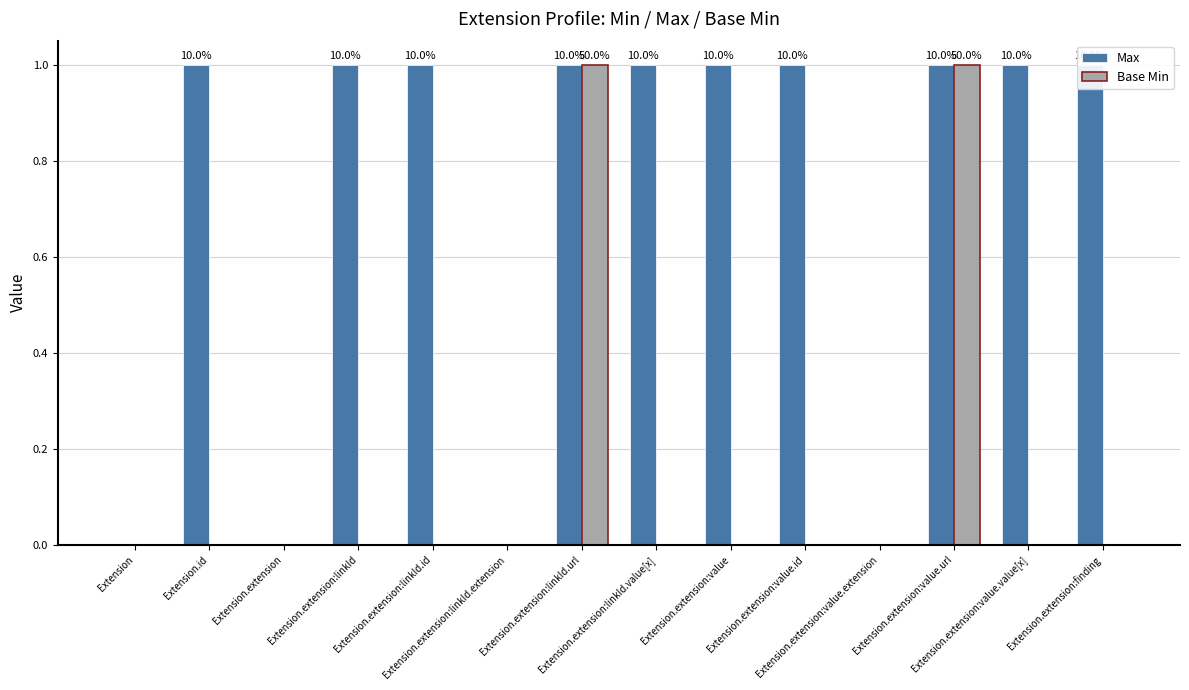

Reading left to right, what are all the values shown in this chart?

Max: 0	1	0	1	1	0	1	1	1	1	0	1	1	1
Base Min: 0	0	0	0	0	0	1	0	0	0	0	1	0	0